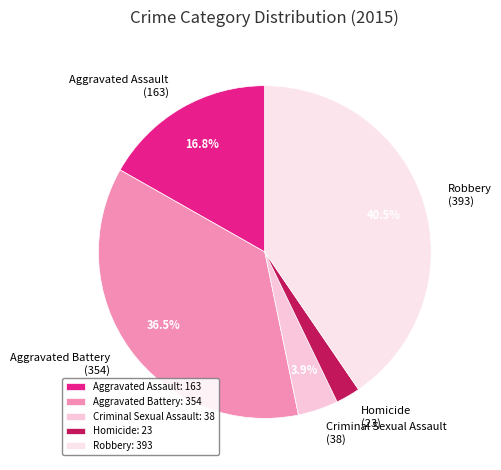

Is the sum of Criminal Sexual Assault (38) and Homicide (23) greater than half?

No